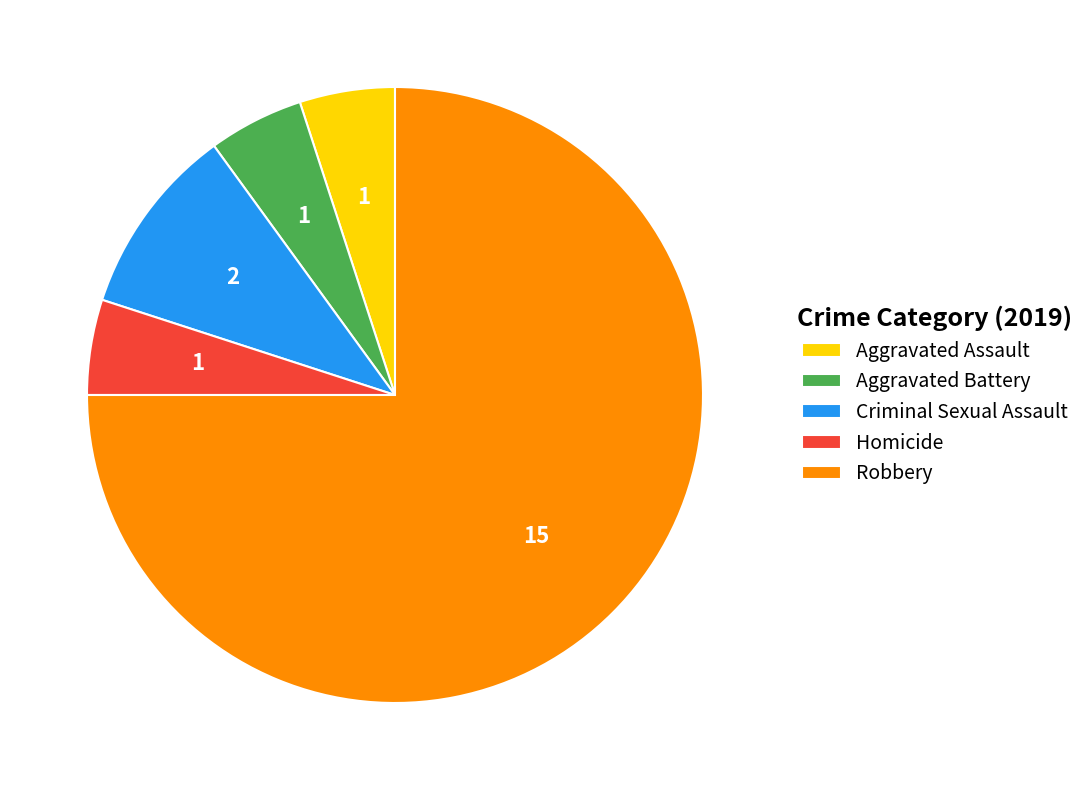

Which category accounts for the majority?

Robbery